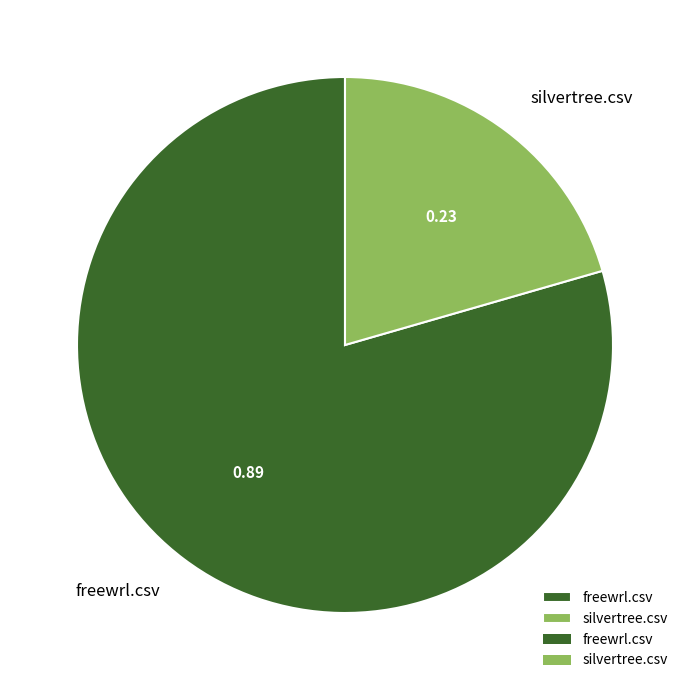

Which category has the smallest portion of the pie?

silvertree.csv